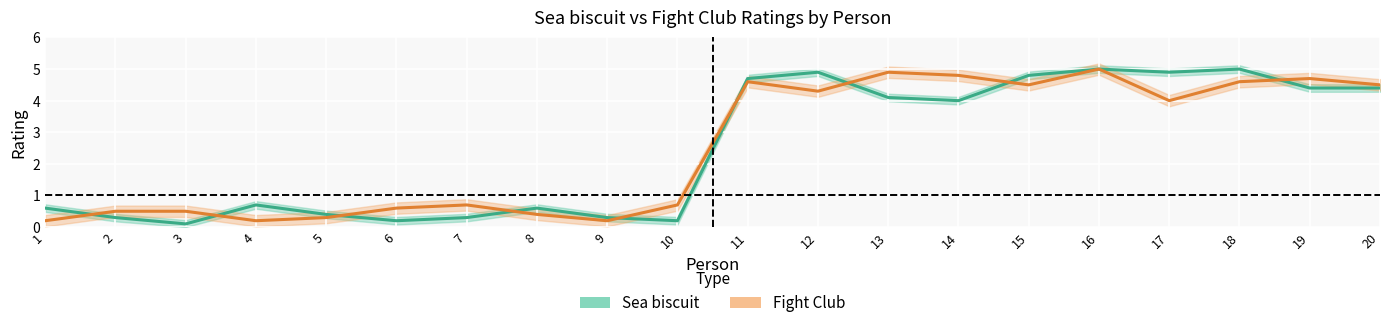

The Fight Club series shows 0.1 at 5. True or false?

False